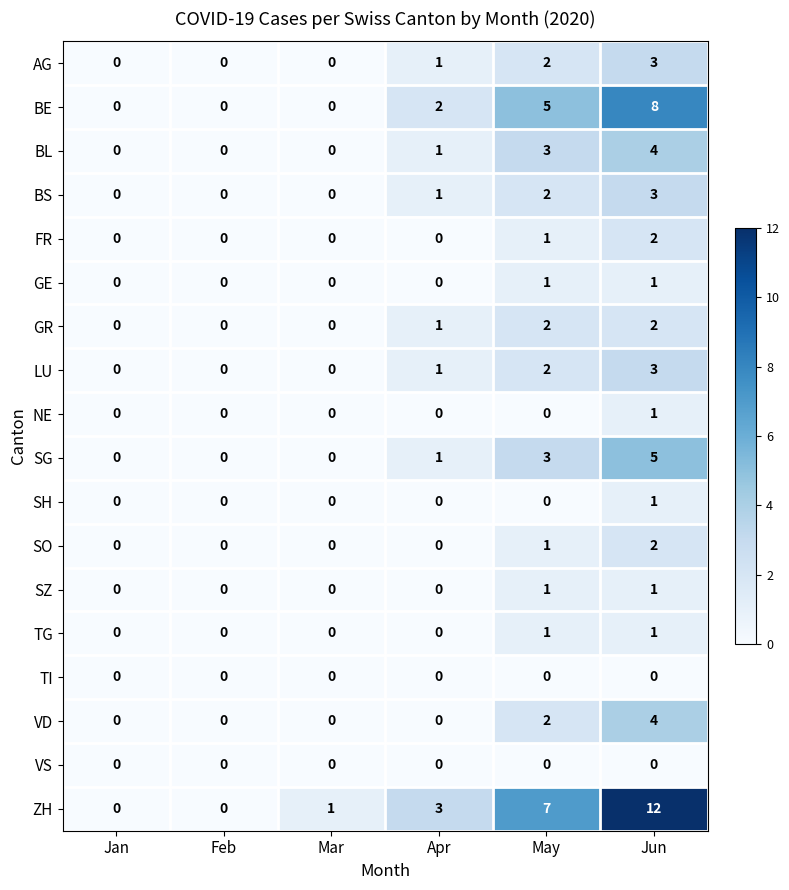

What is the greatest value displayed?

12